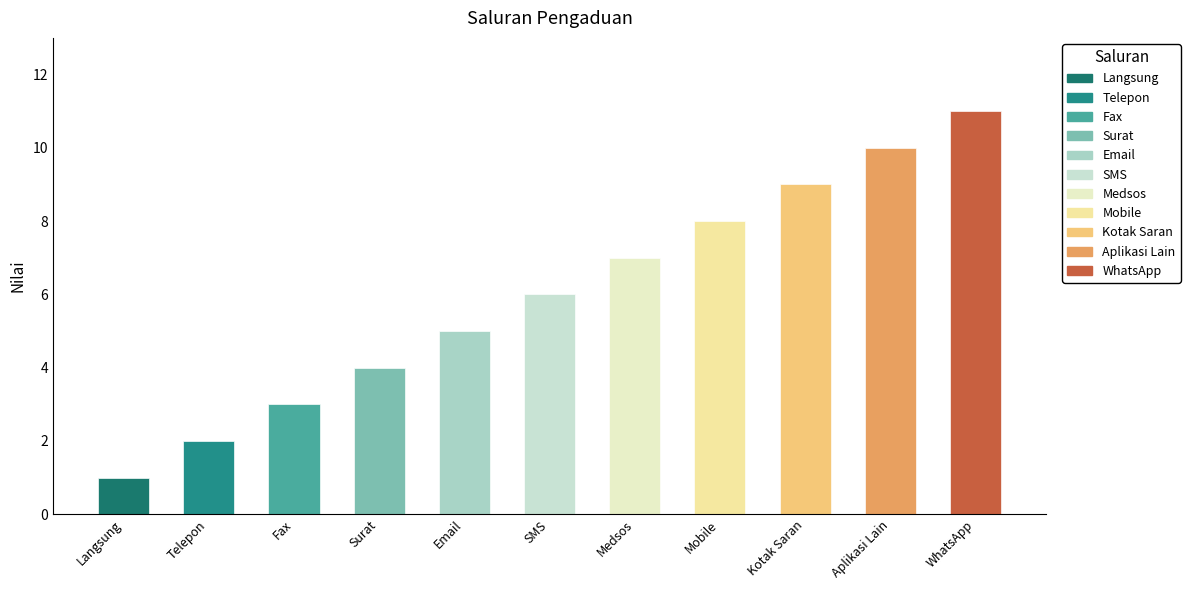

What is the difference between the maximum and minimum values?

10